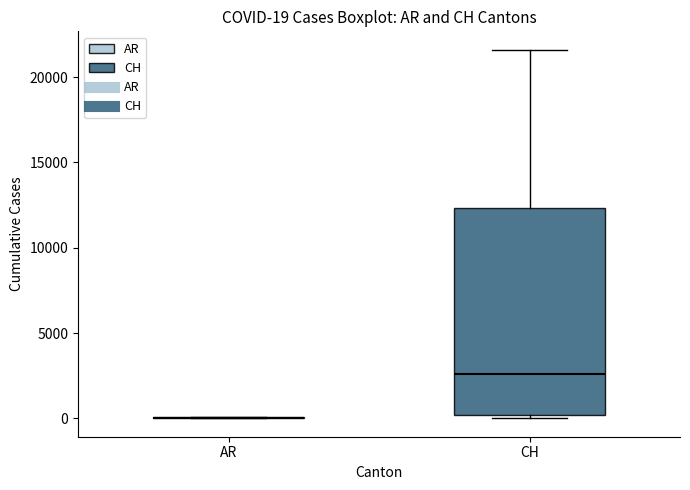

Which box is the tallest, from its lower edge to its upper edge?

CH